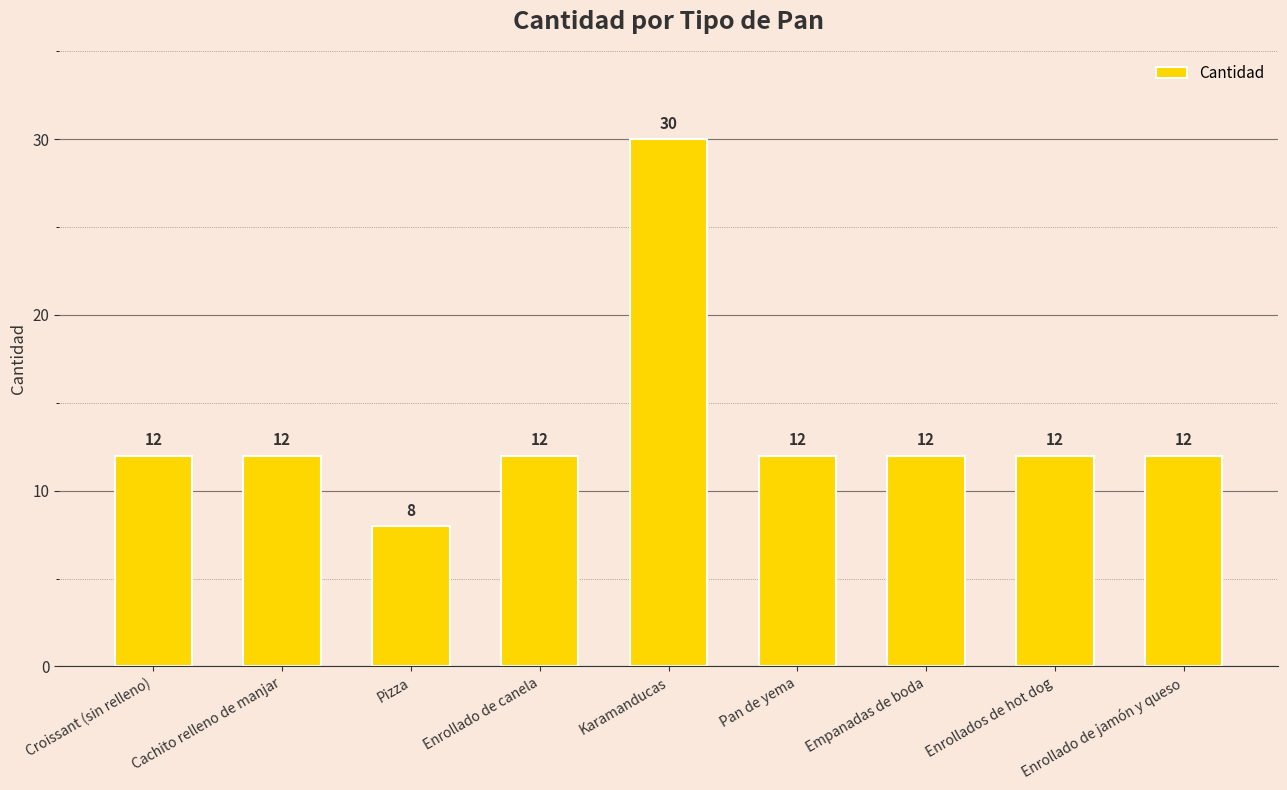

How many data points does each series have?

9